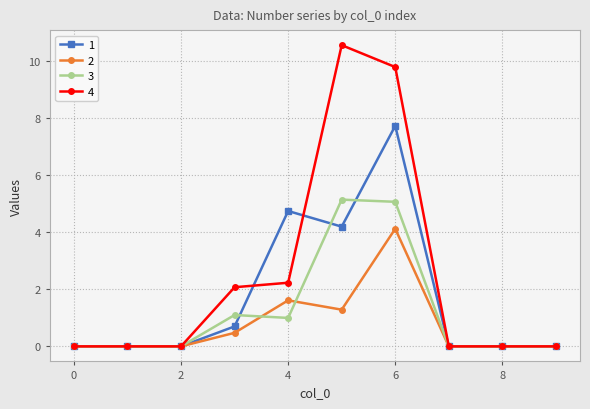

Which series has the largest range (max minus min)?

4